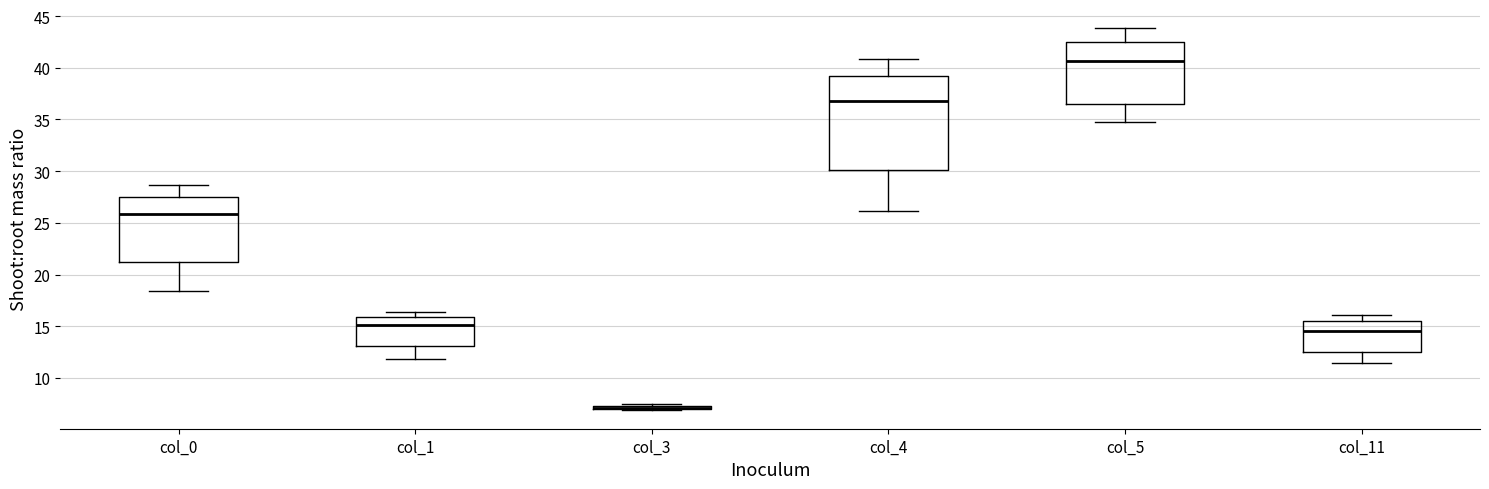

Where is the upper edge of the box for col_3 on the y-axis? The values are not printed on the chart, so give them approximately, as read against the axis.

7.5